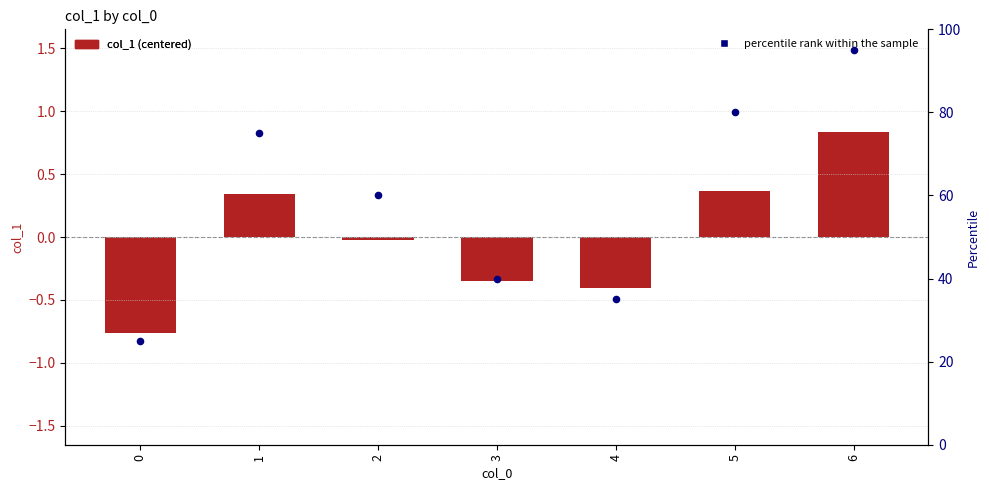

At how many categories does at least one series exceed 2?

7